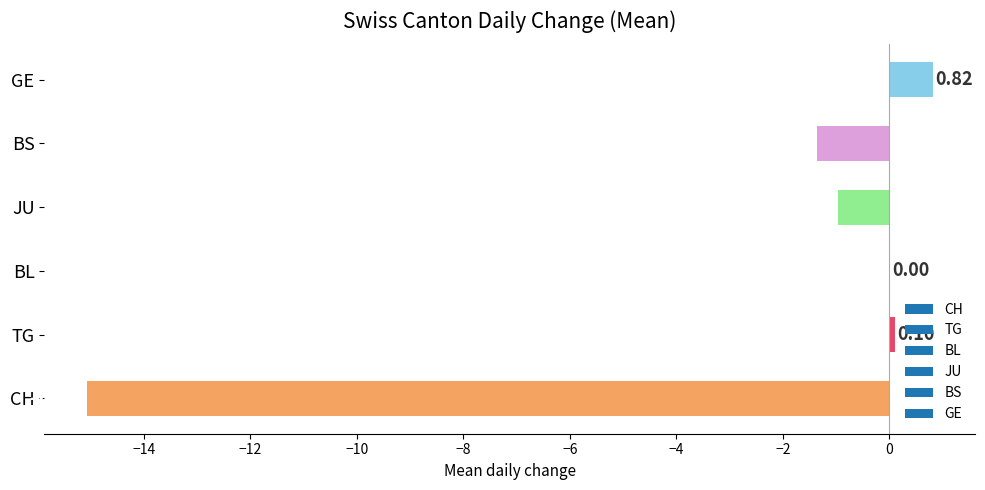

Count the number of data series in this chart.

1